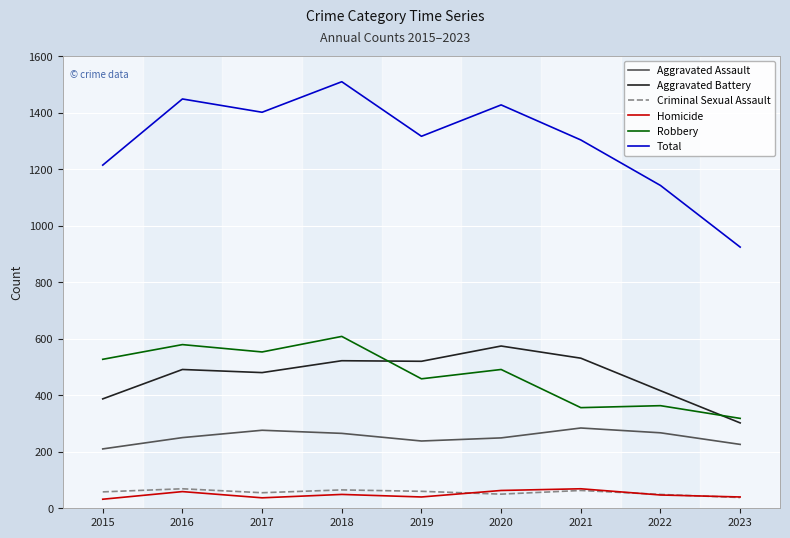

What is the difference between the highest and lowest values at 2020?

1377